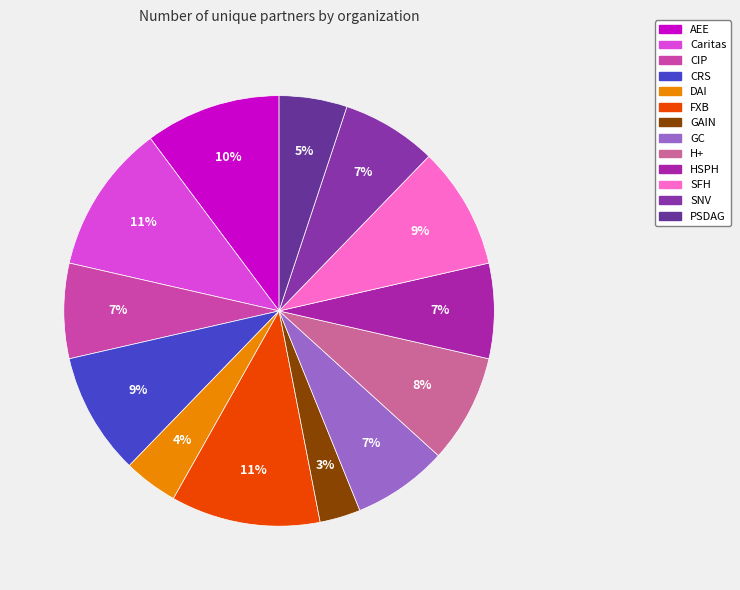

How many segments does this pie chart have?

13